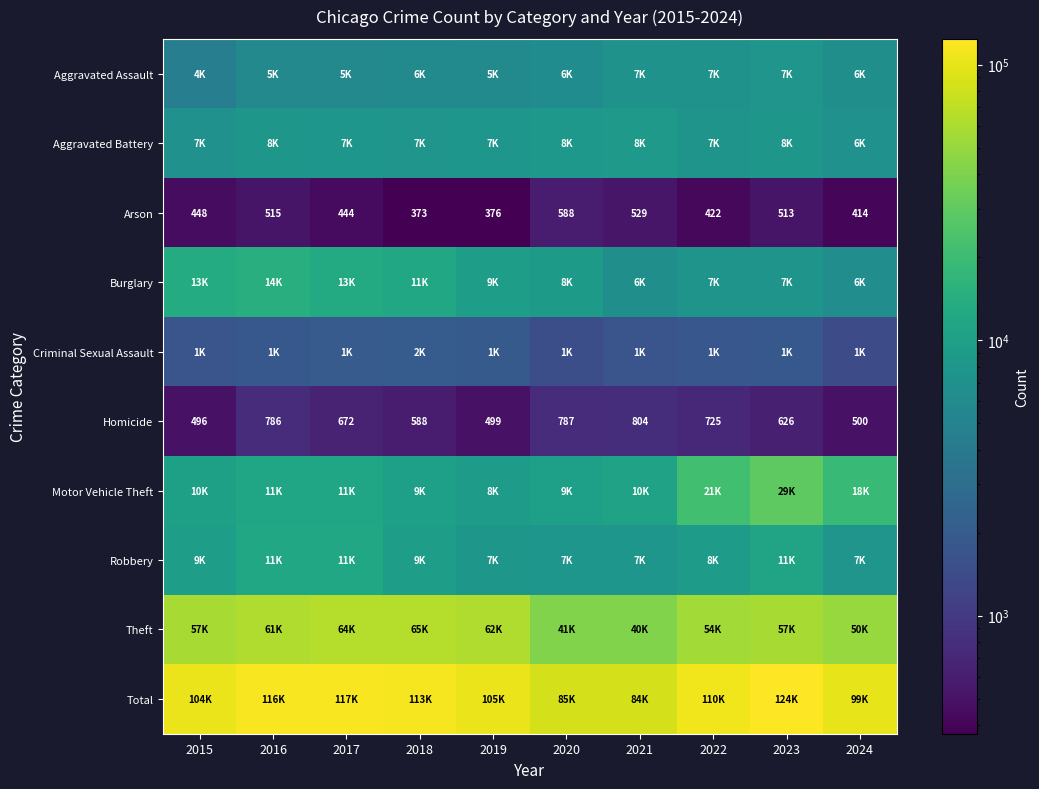

What is the difference between the second highest and minimum values in the Arson series?

156